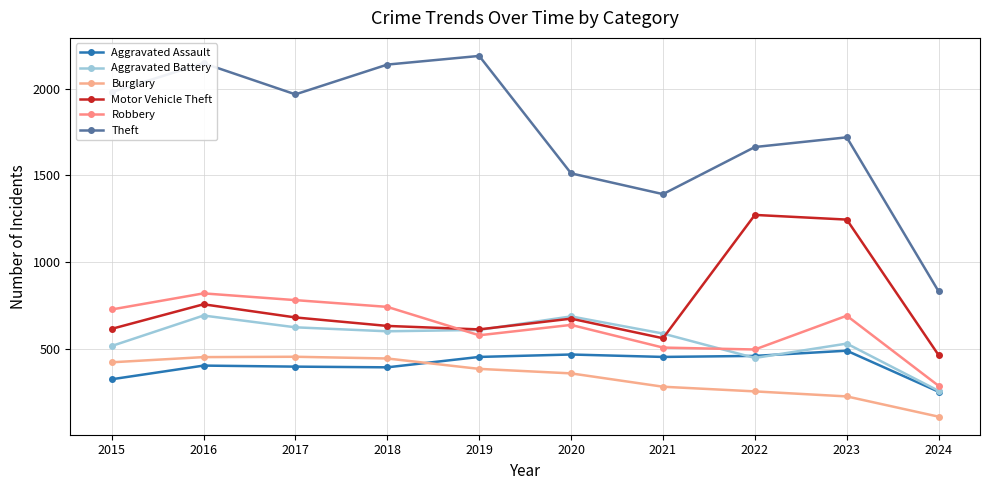

Where is the first local minimum for Aggravated Assault?

2018